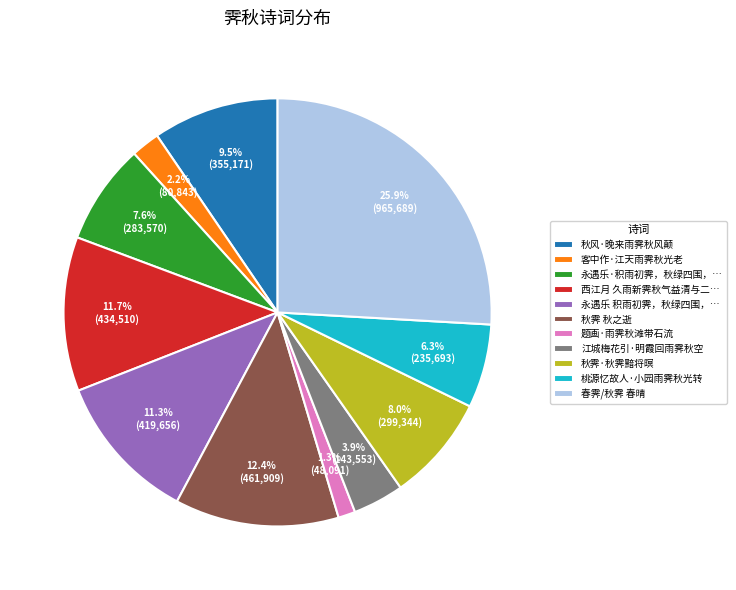

How much of the chart is everything except 西江月 久雨新霁秋气益清与二…?

88.3%